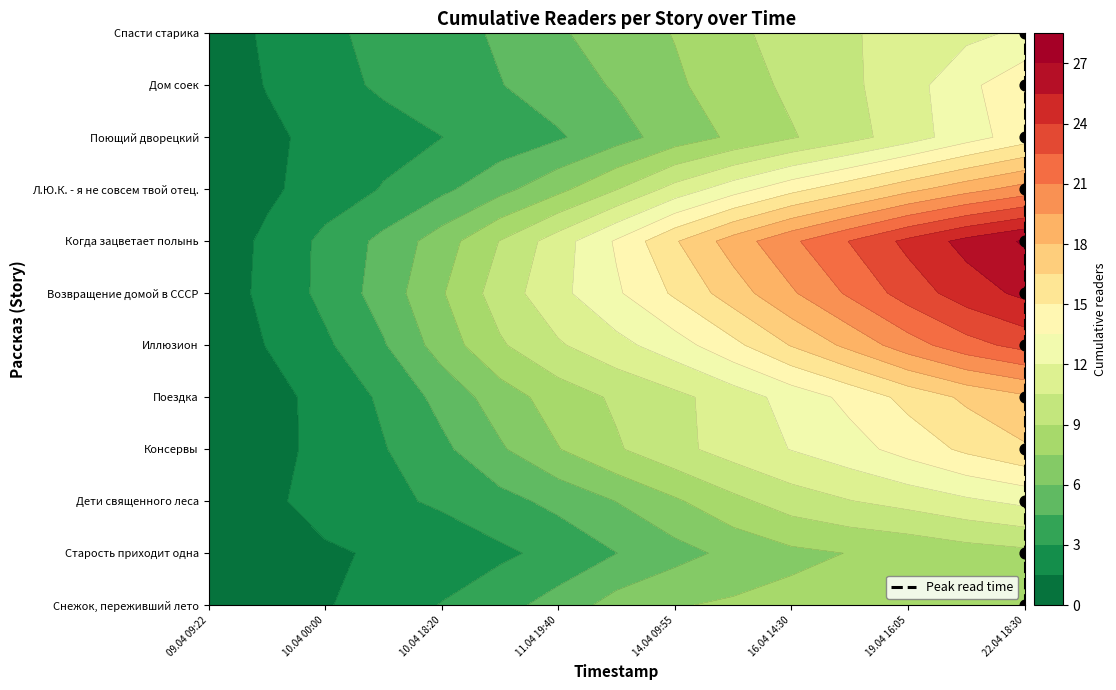

What is the average value?

6